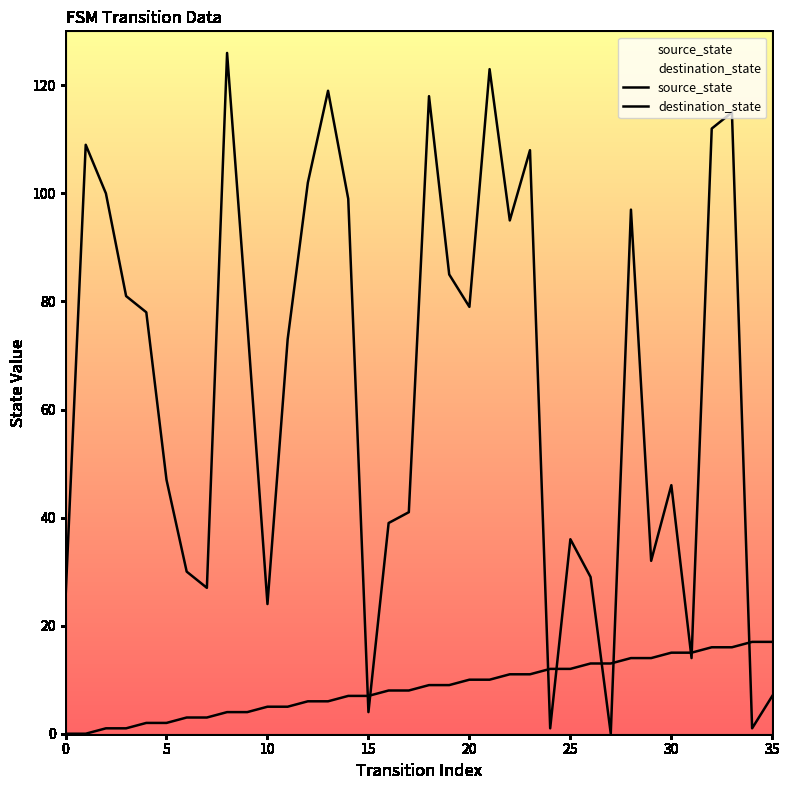

Which series has the widest spread of values?

destination_state